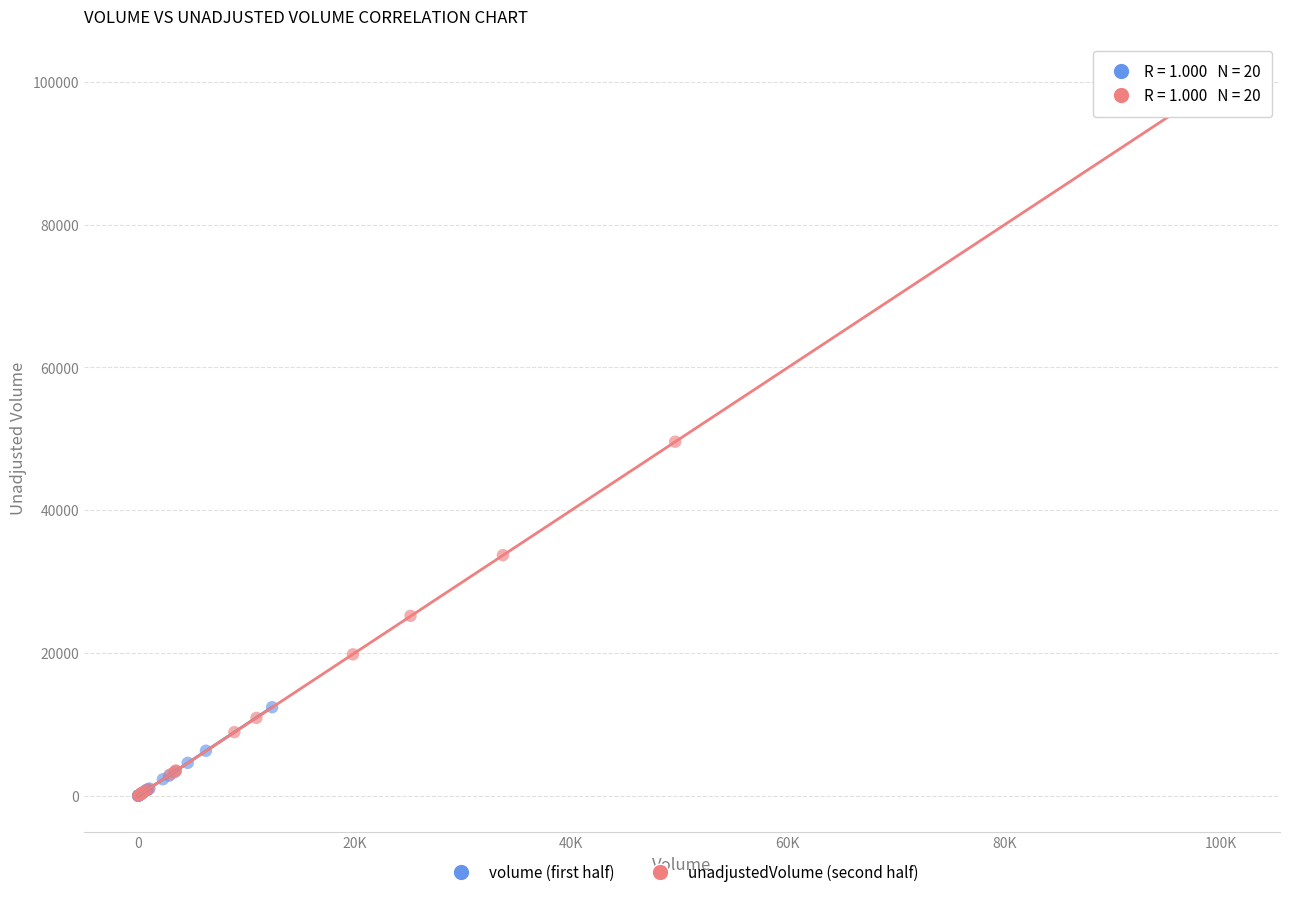

Which series reaches the maximum Y coordinate?

unadjustedVolume (second half)